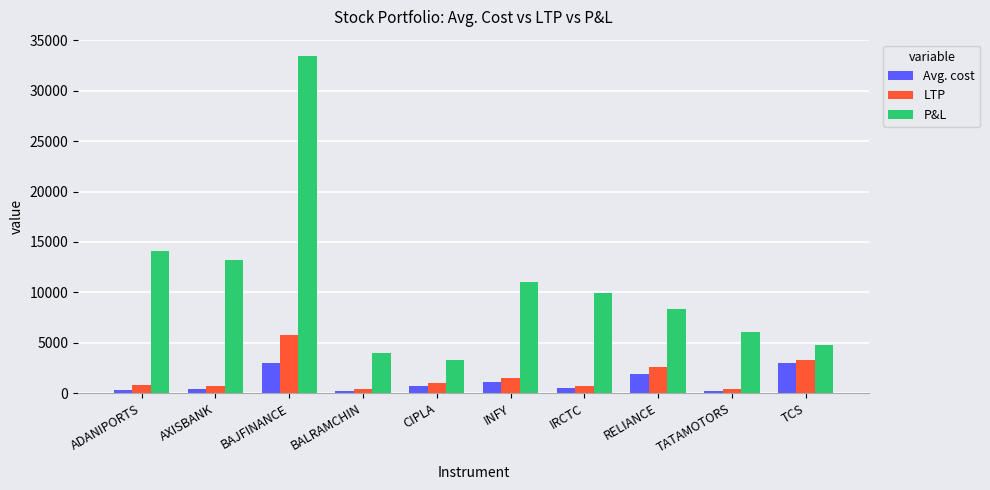

Is it true that P&L equals 1947.1 at BALRAMCHIN?

False